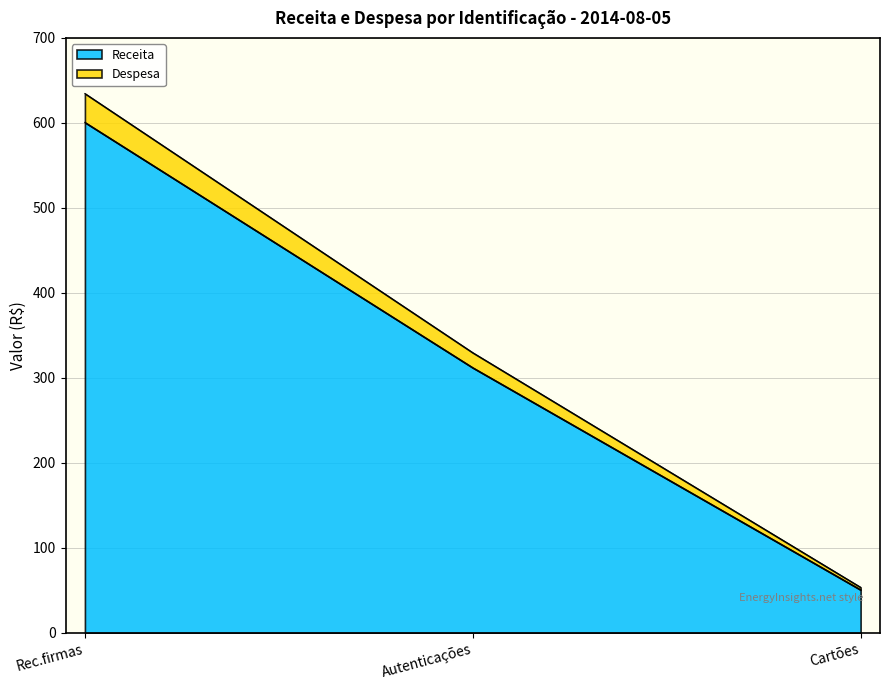

The Receita series shows 69.3 at Cartões. True or false?

False